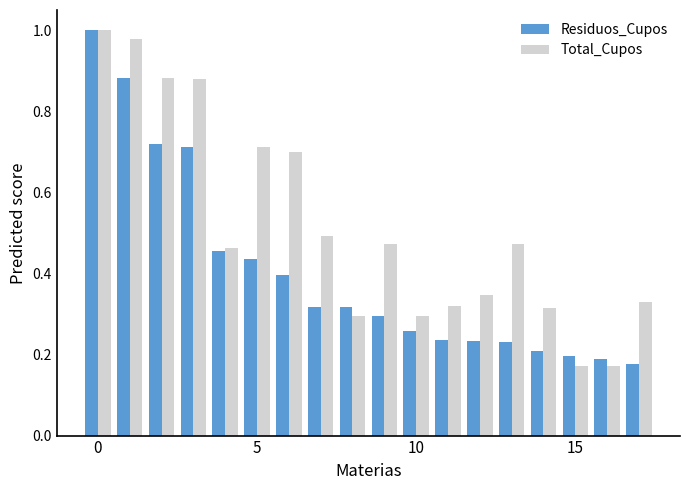

Count the number of data series in this chart.

2